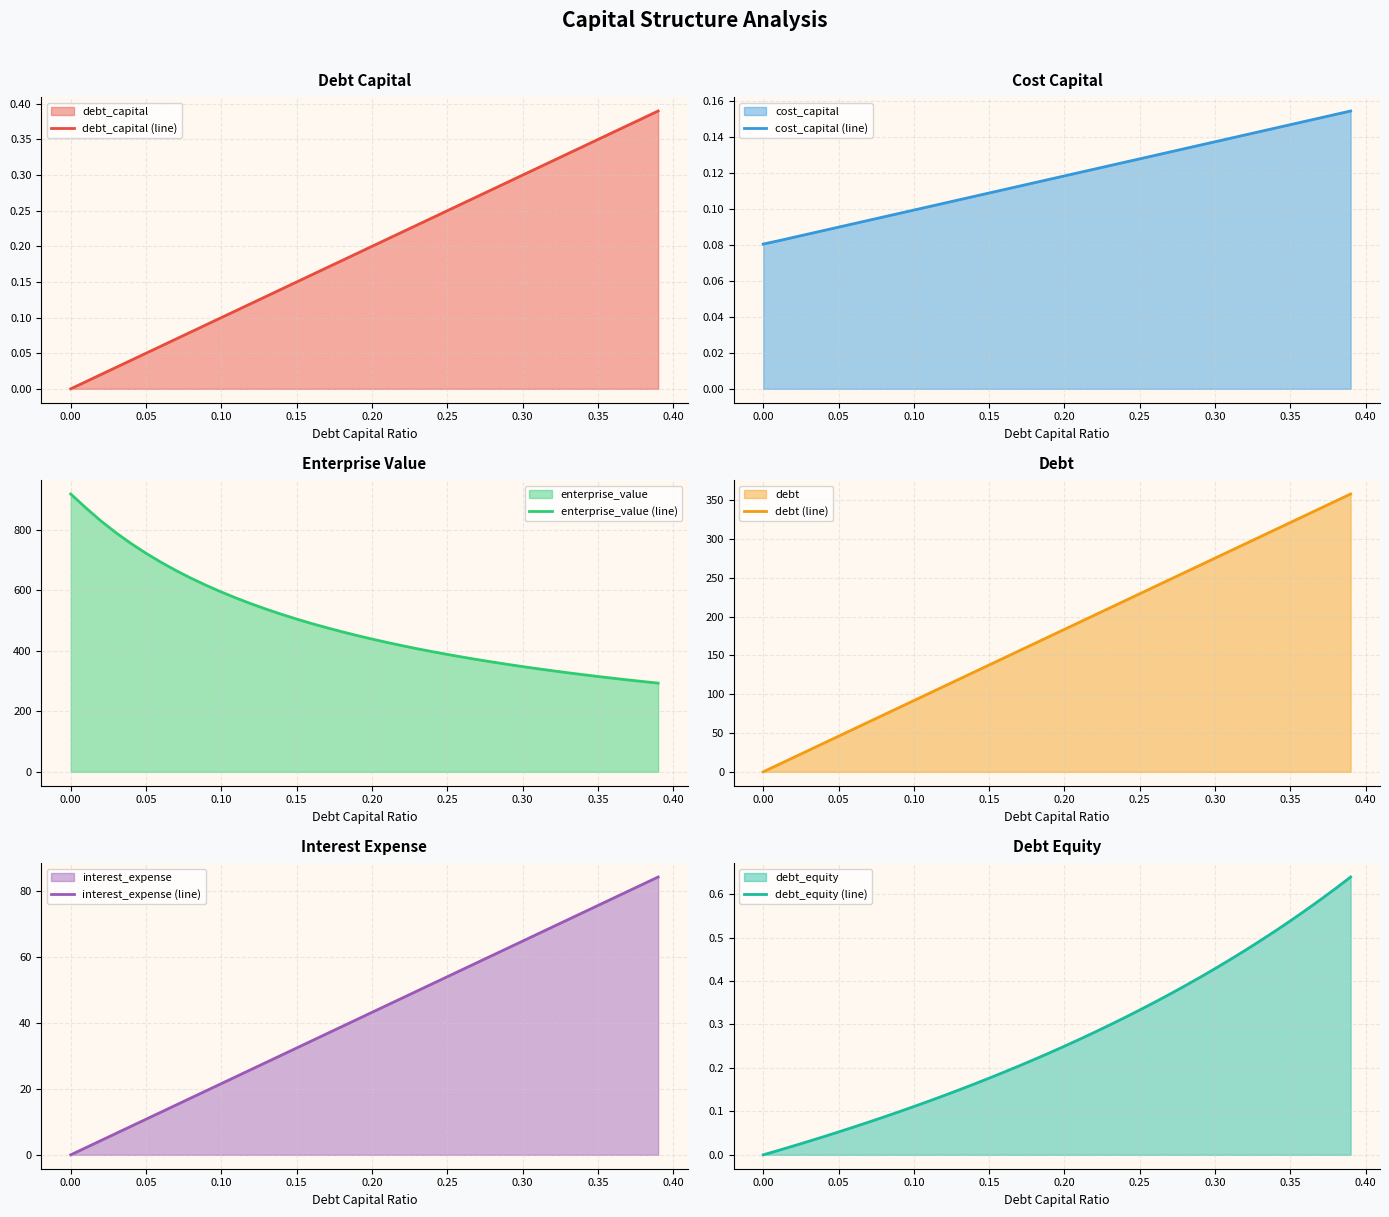

How many categories are shown in the chart?

40